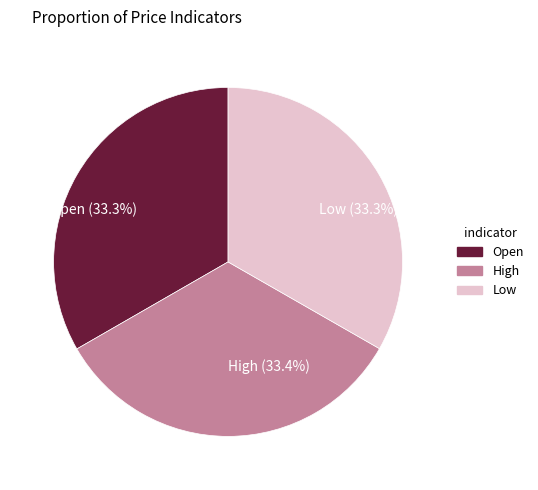

What is the ratio of the value at Open (33.3%) to the value at High (33.4%)?

1.0